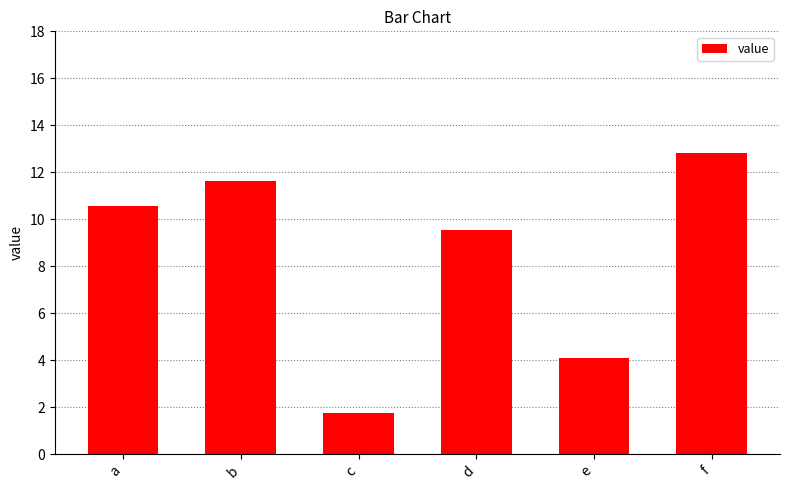

What is the greatest value displayed?

12.8